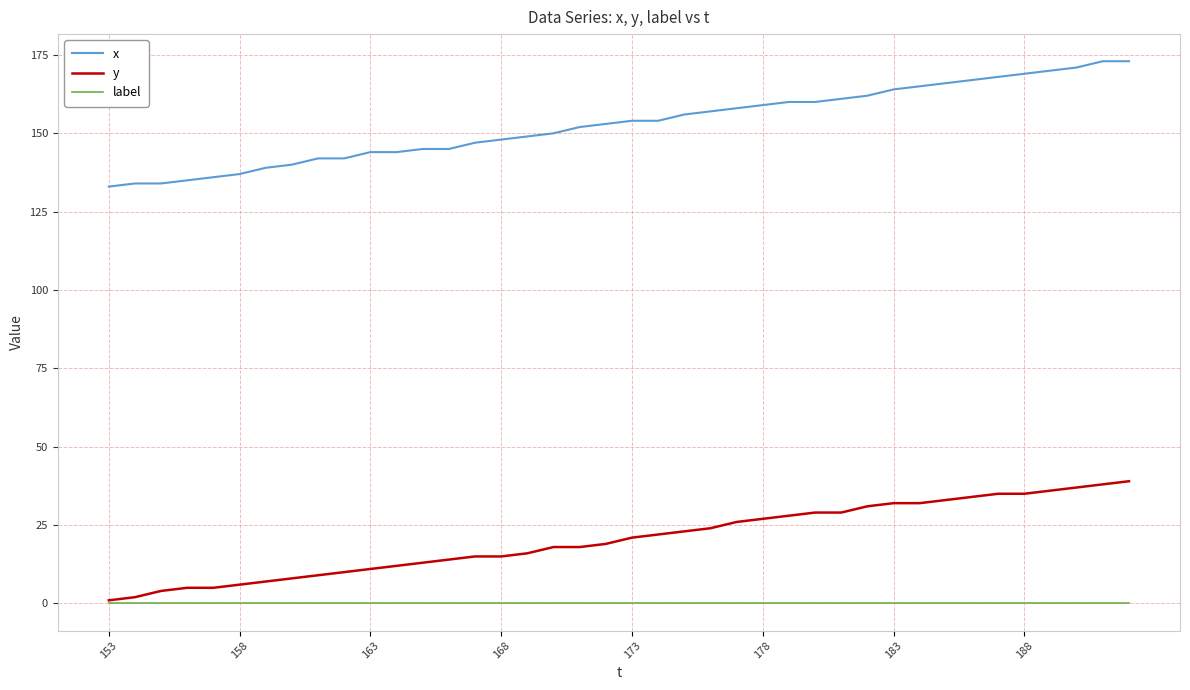

Which series has the largest total across all categories?

x